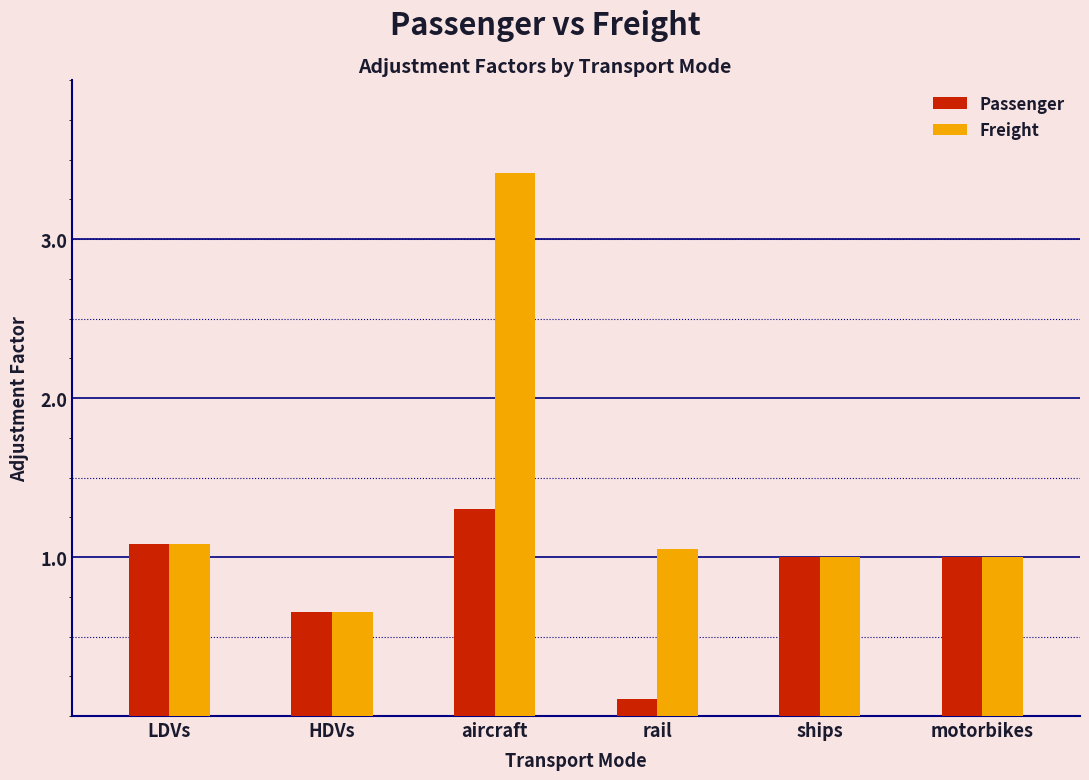

True or false: Freight has a value of 0.9 at HDVs.

False